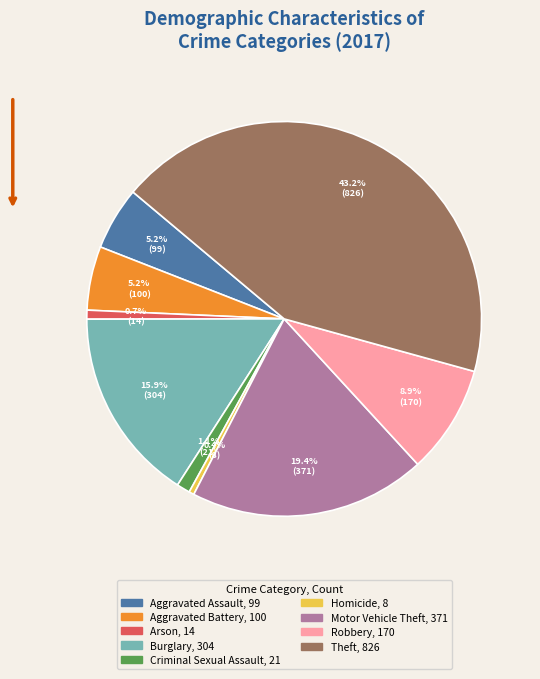

Is there any slice that represents more than half of the pie?

No